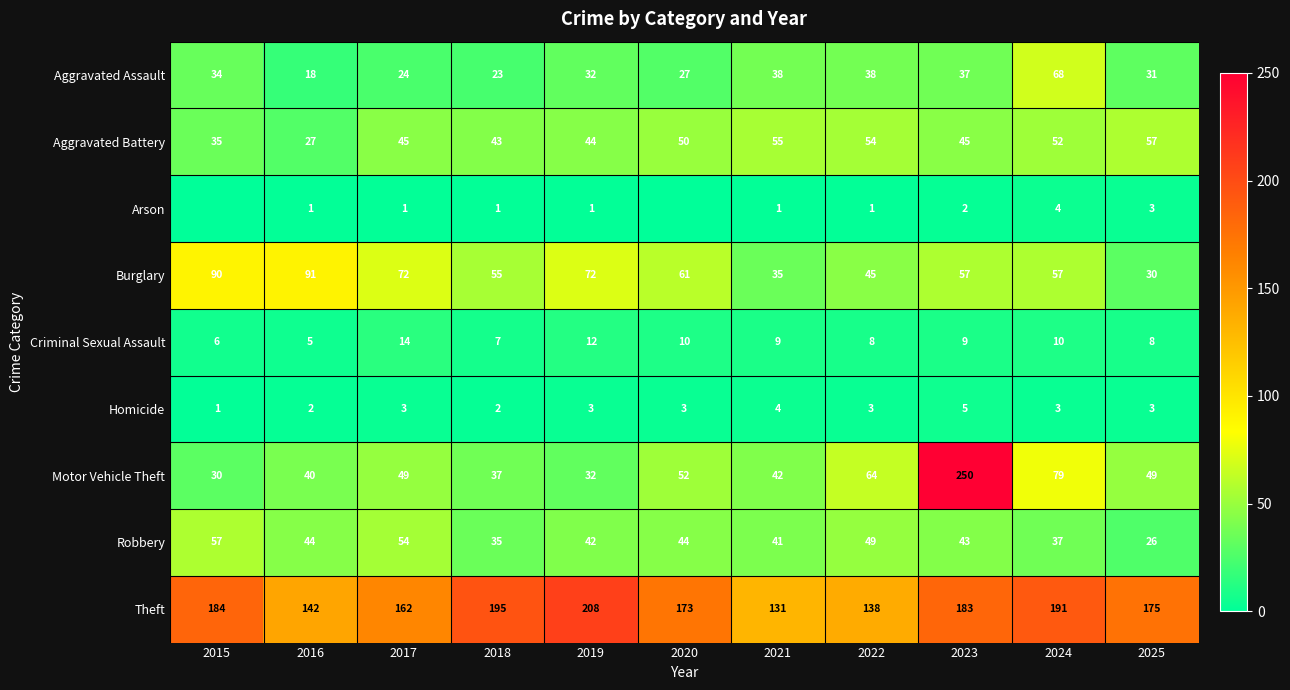

At which label does Aggravated Battery reach its peak?

2025